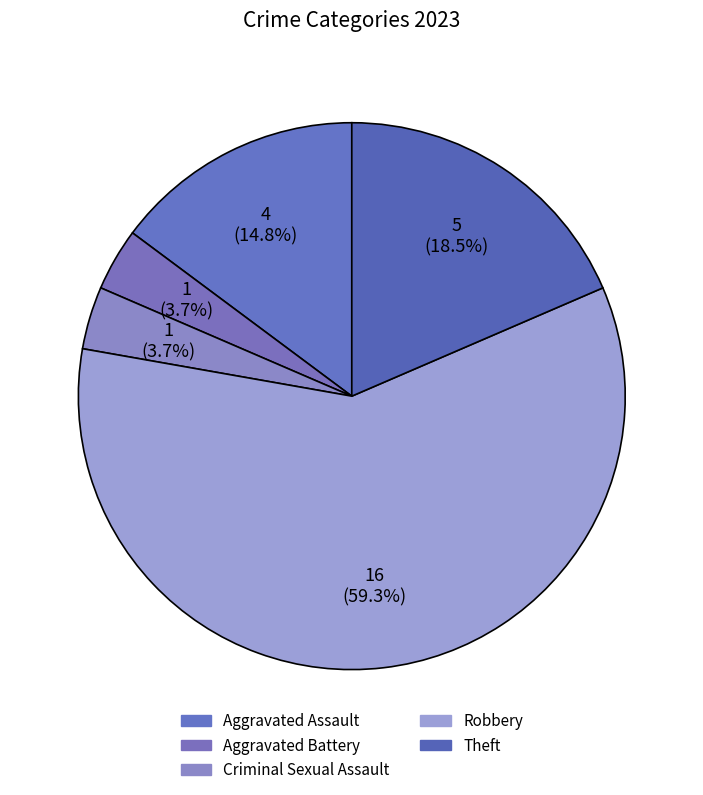

The Aggravated Battery slice represents 4% of the pie. True or false?

True